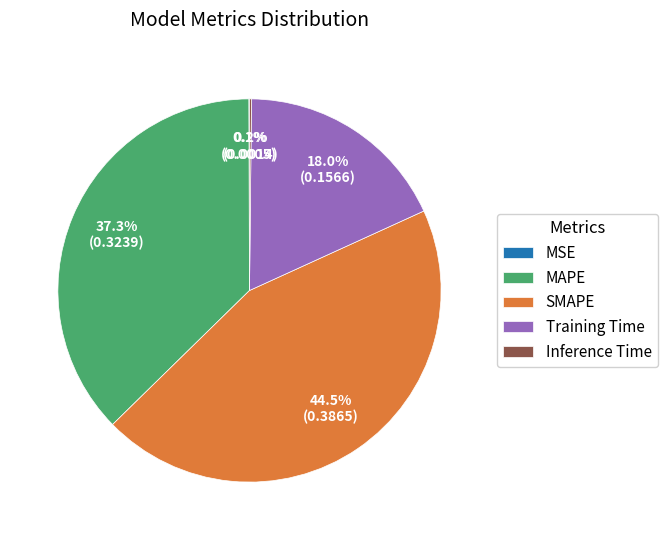

Is there any slice that represents more than half of the pie?

No